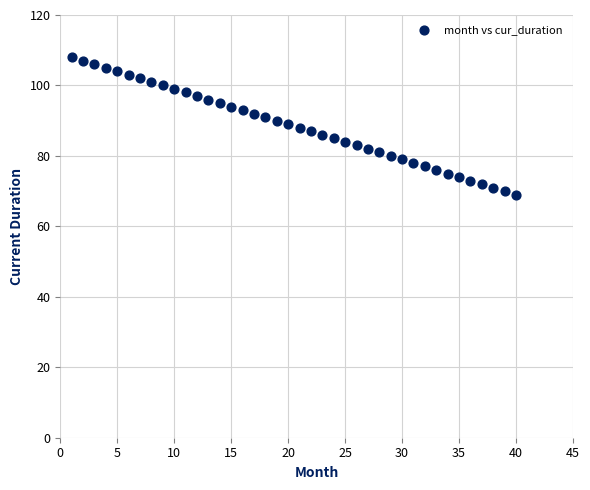

What is the range of Y values (max minus min)?

39